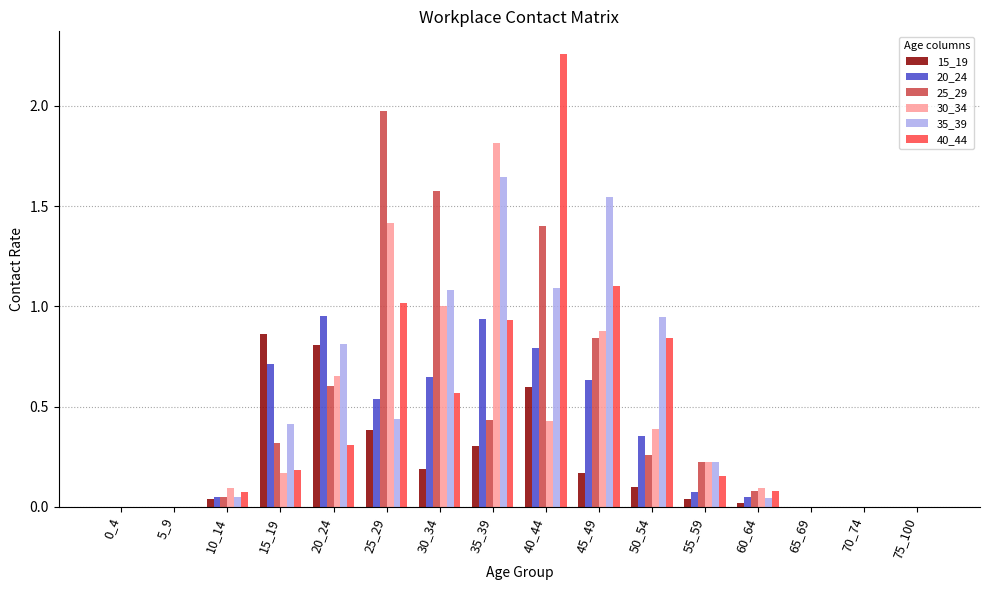

Count the number of categories in the chart.

16